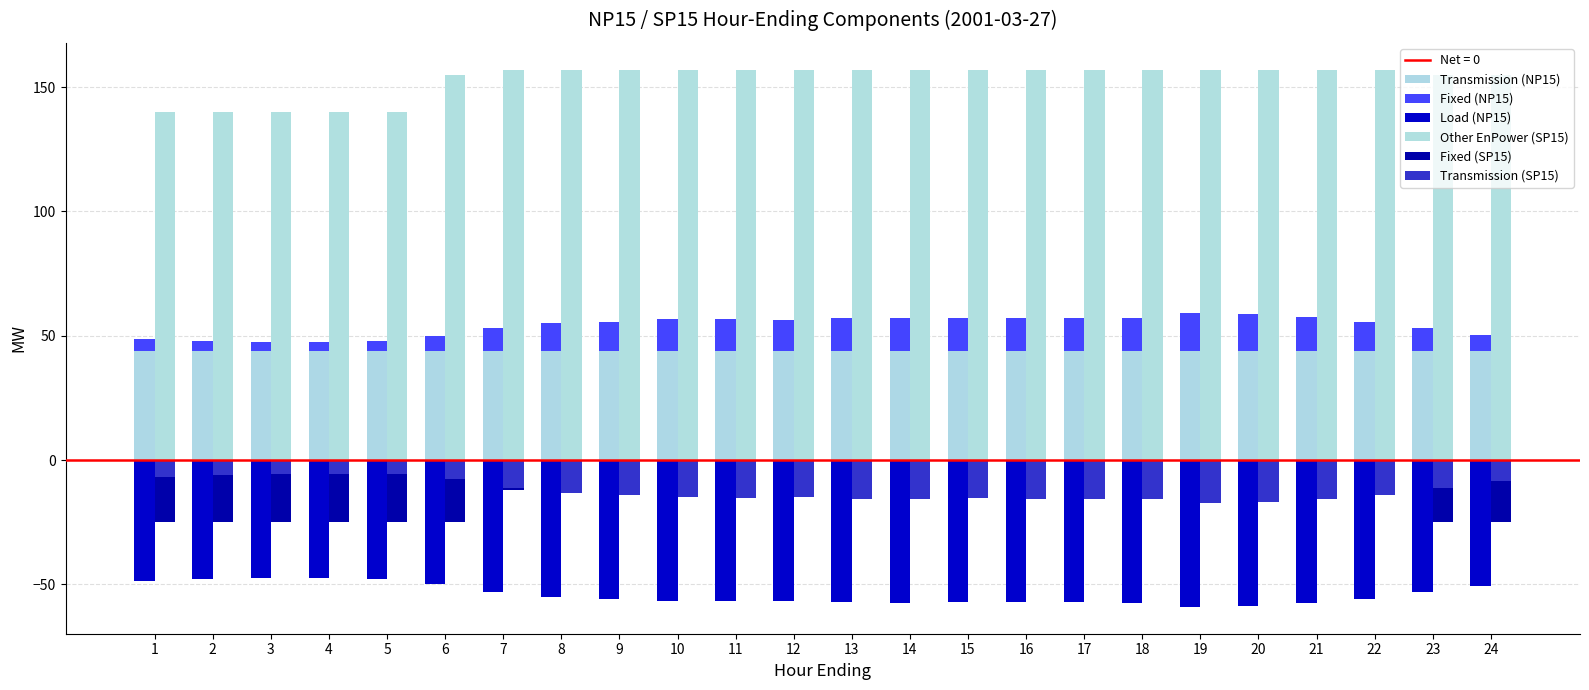

What is the spread (max minus min) of values at 23?

208.1